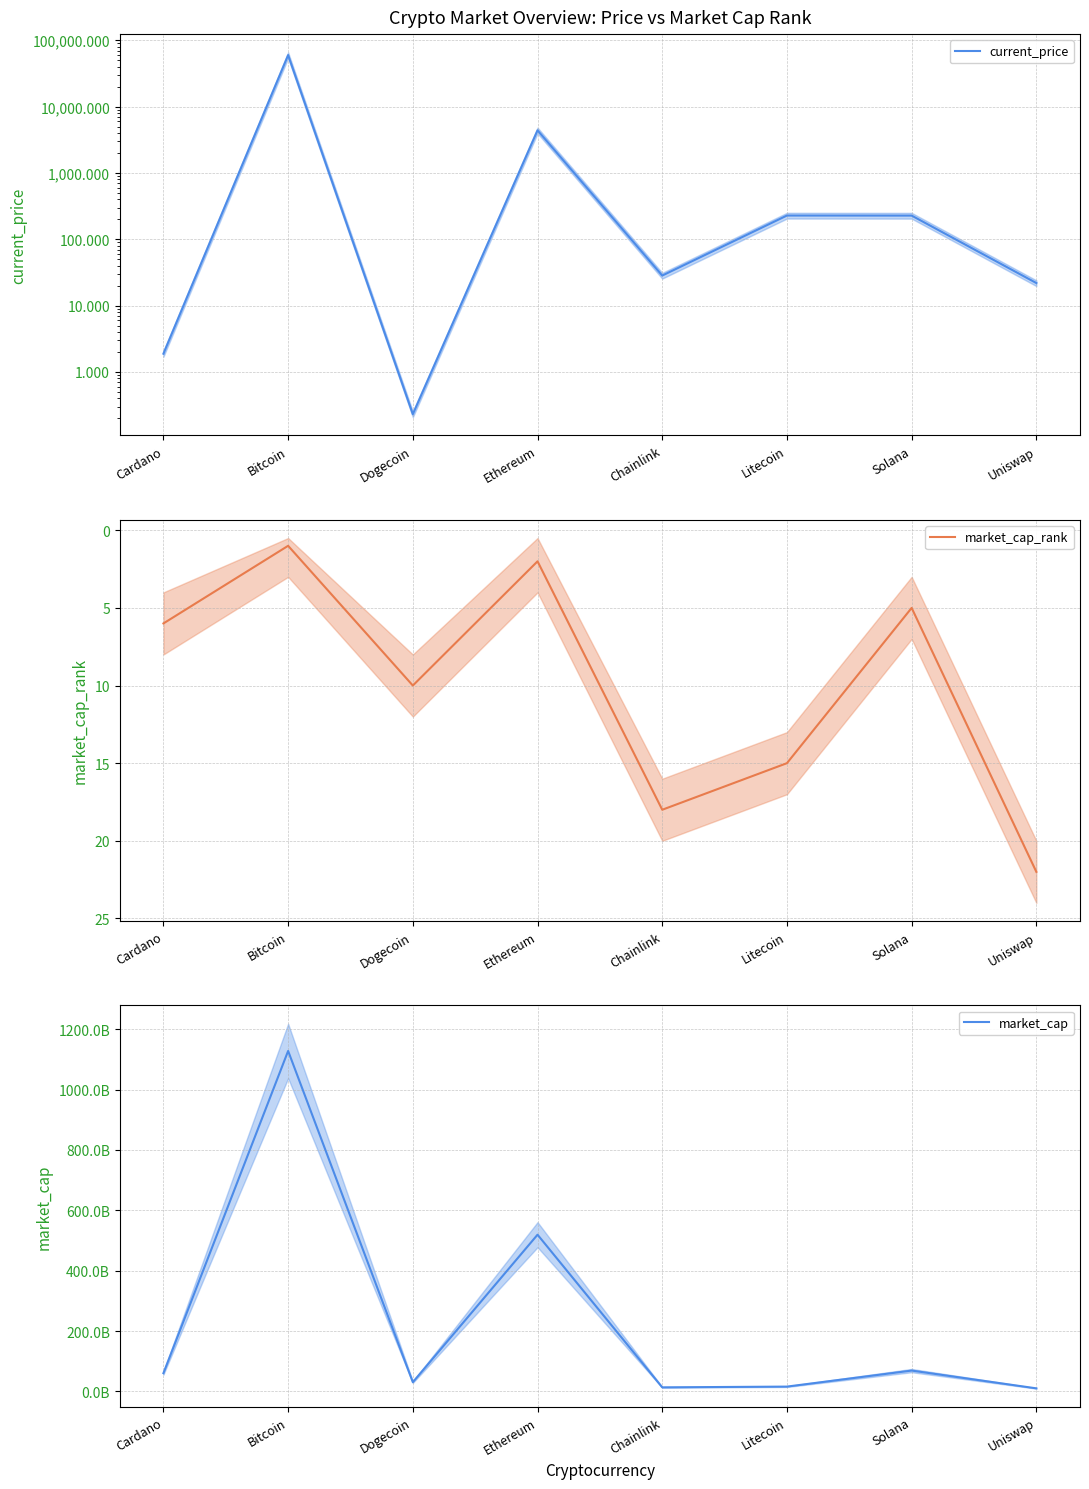

Which has a higher value, Dogecoin or Uniswap?

Uniswap